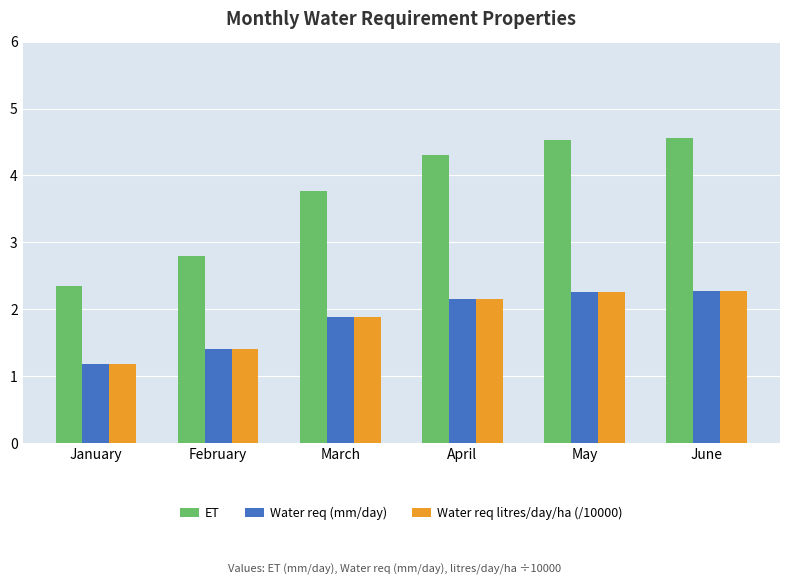

How many bars are there in each group?

3